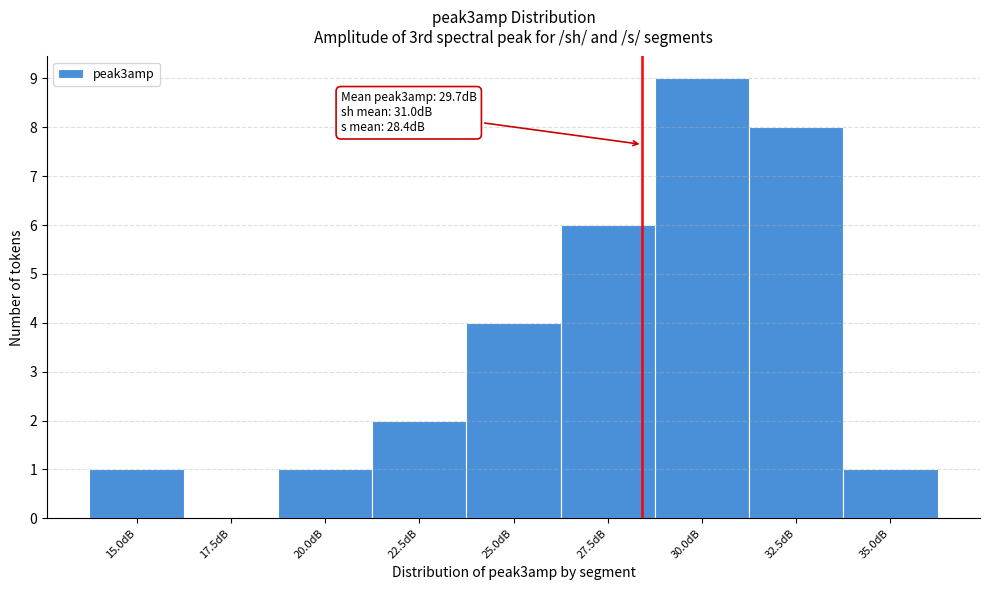

Reading left to right, extract all data points from this chart.

15.0dB=1	17.5dB=0	20.0dB=1	22.5dB=2	25.0dB=4	27.5dB=6	30.0dB=9	32.5dB=8	35.0dB=1